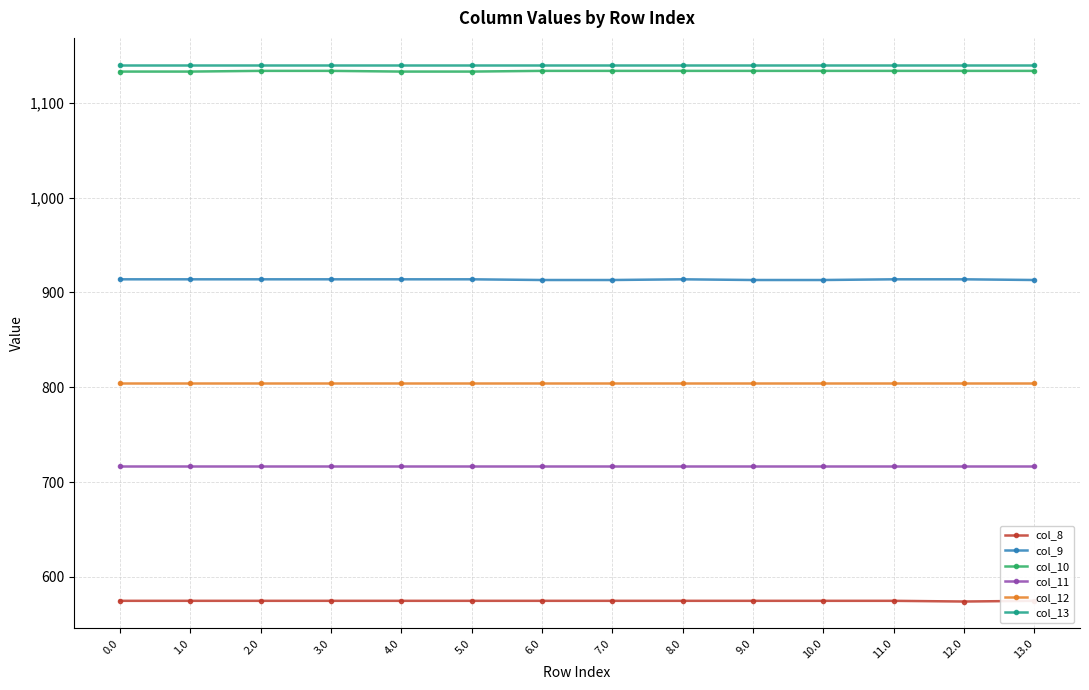

True or false: col_10 and col_9 cross at least once.

False